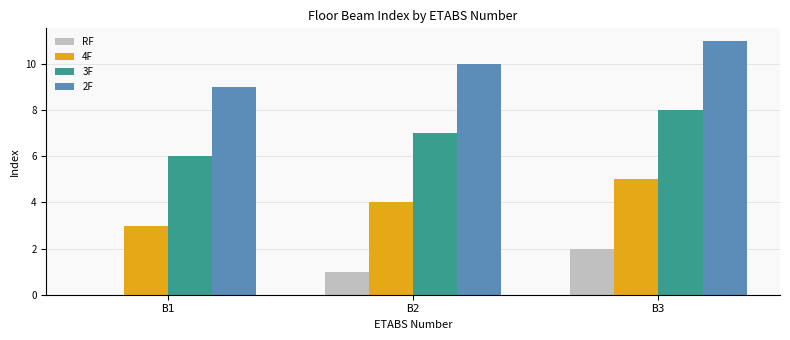

Reading left to right, what are all the values shown in this chart?

RF: 0	1	2
4F: 3	4	5
3F: 6	7	8
2F: 9	10	11